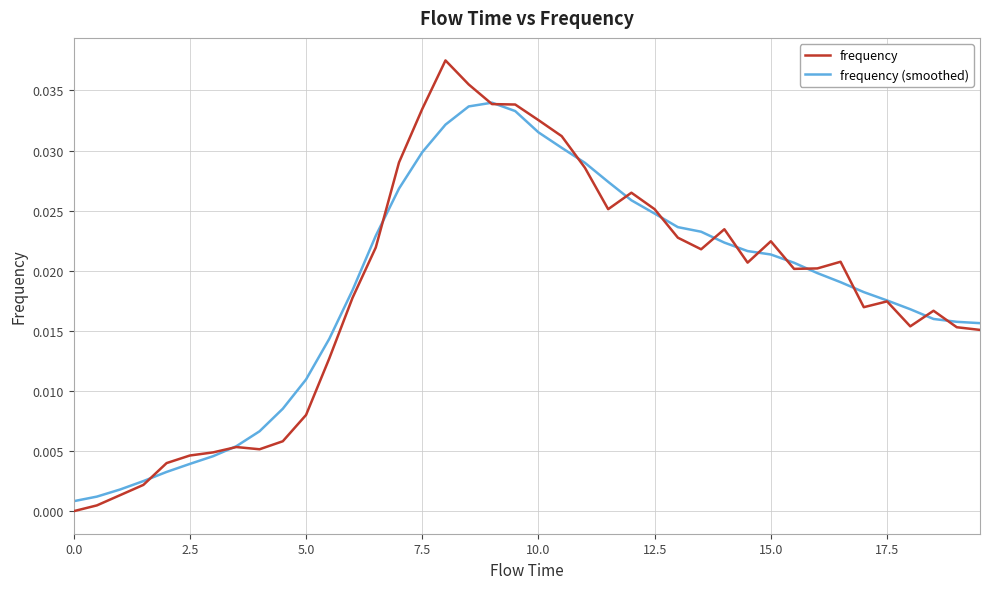

Rank the series by their maximum value, from highest to lowest.

frequency, frequency (smoothed)